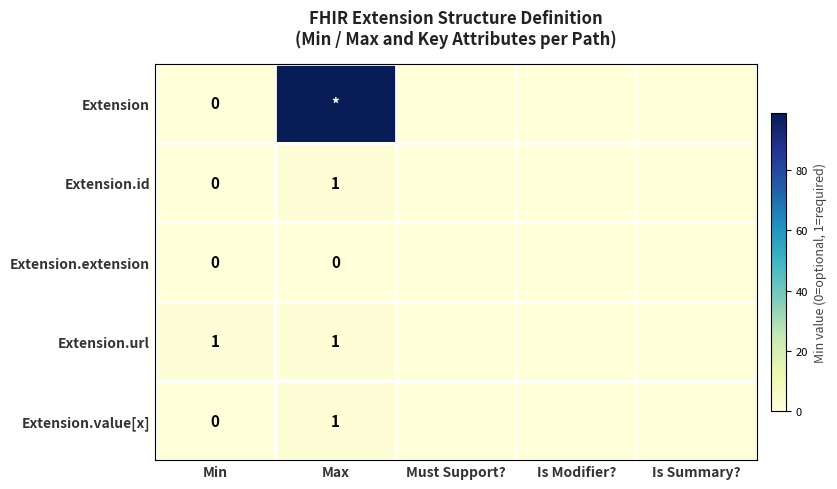

List the labels in order of Extension value, largest first.

Max, Min, Must Support?, Is Modifier?, Is Summary?